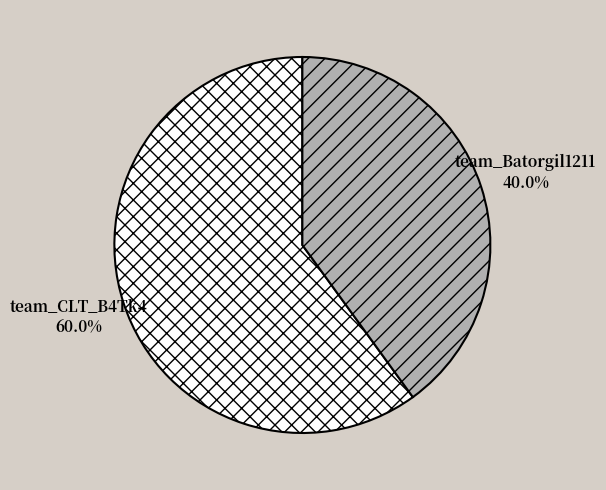

Does team_CLT_B4Tk4 represent more than half of the total?

Yes